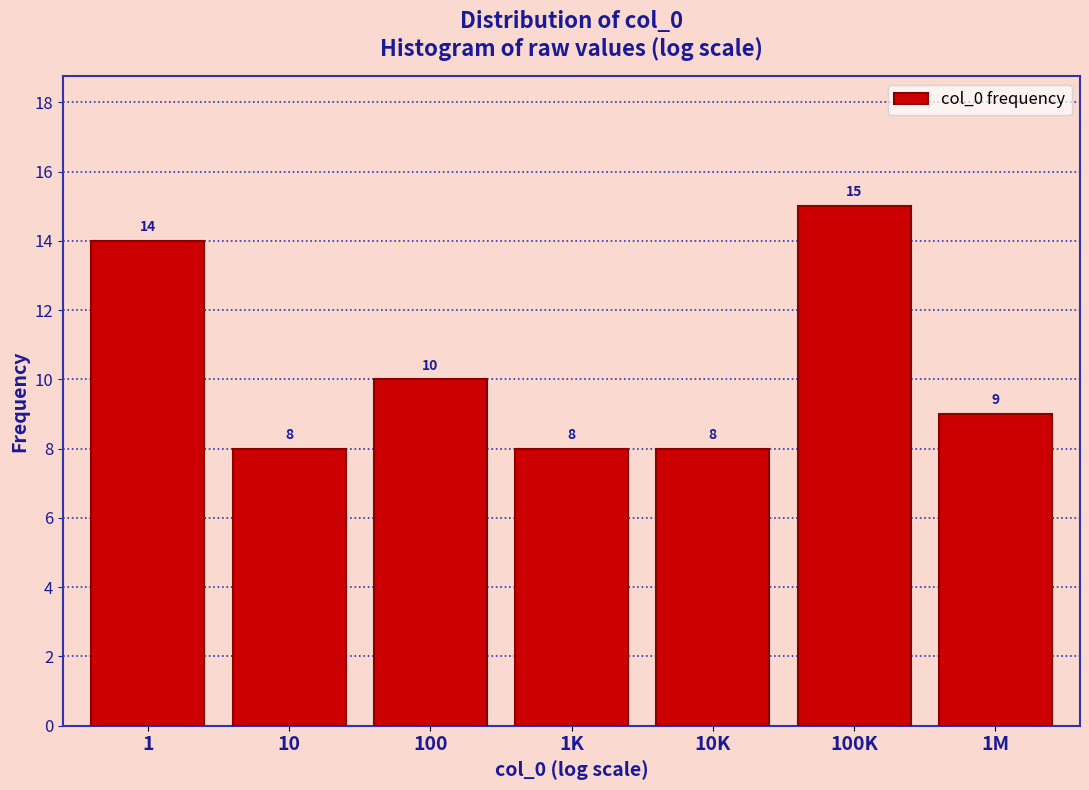

Reading left to right, transcribe all the data shown in this chart.

14	8	10	8	8	15	9